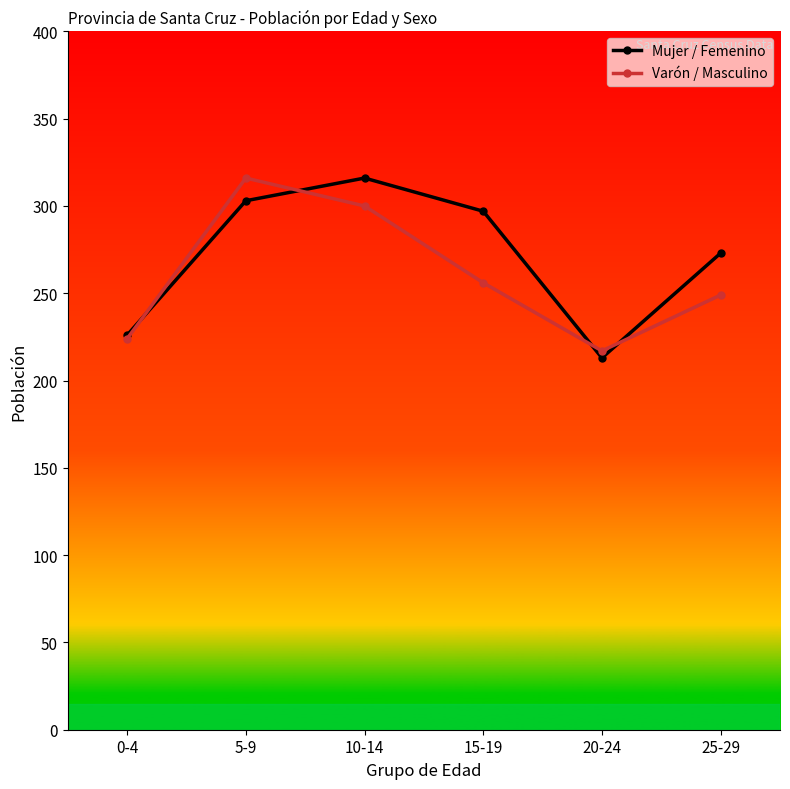

What is the lowest value of the Mujer / Femenino series?

213